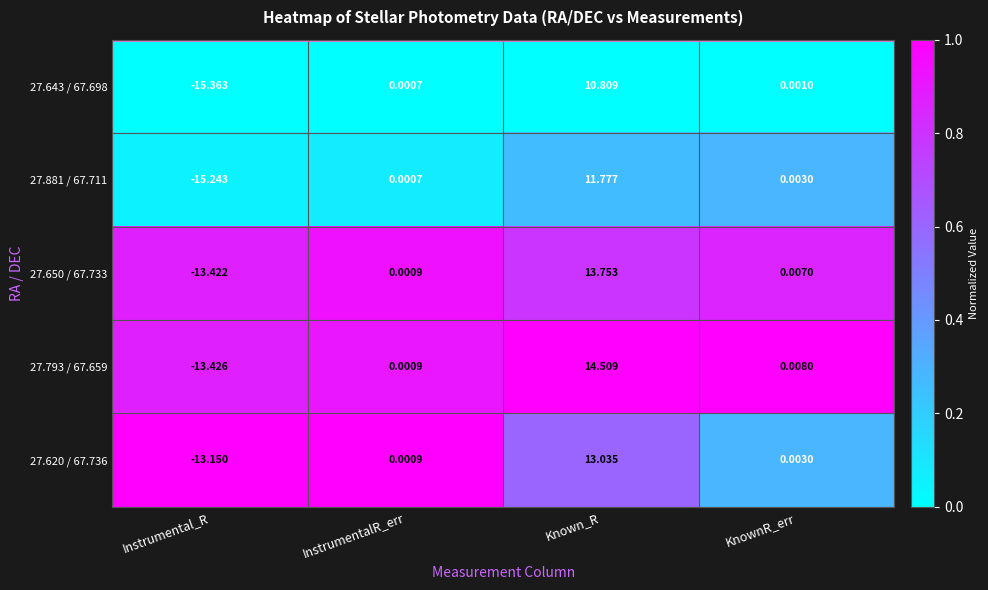

Where does the 27.620 / 67.736 series first go above 0?

InstrumentalR_err